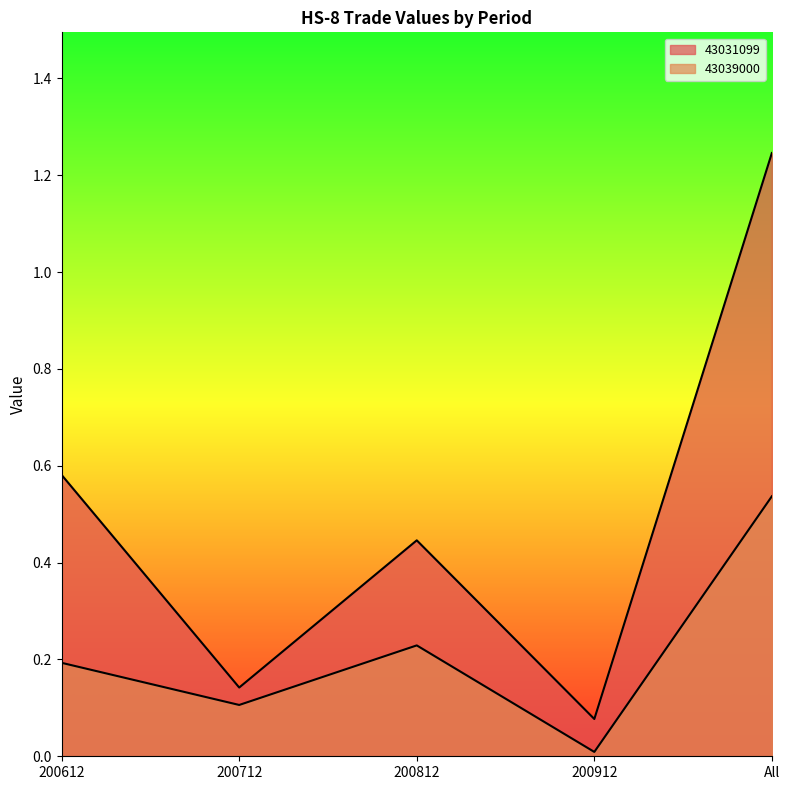

Which series has the widest spread of values?

43031099